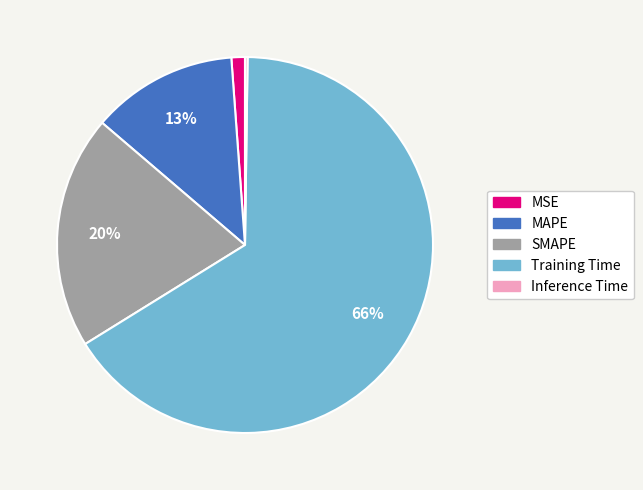

Is it true that MSE is 11% of the pie?

False